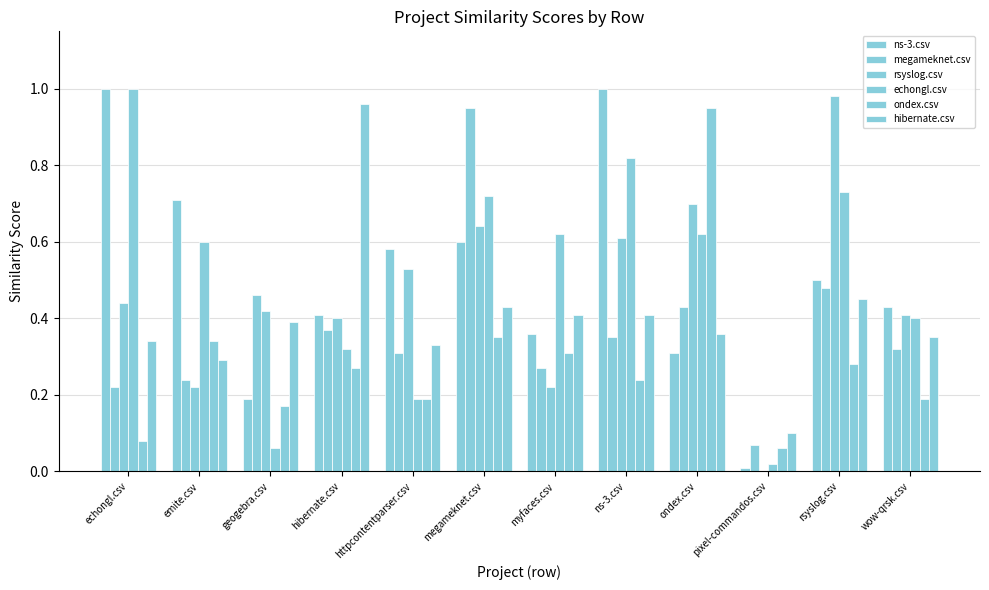

What is the value of the echongl.csv bar at the 7th from the left?

0.6